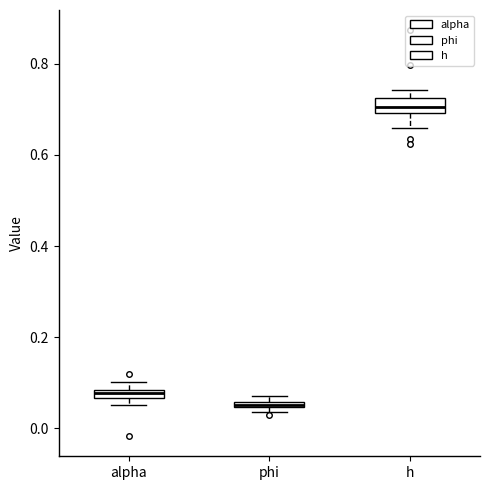

Where is the upper edge of the box for alpha on the y-axis? The values are not printed on the chart, so give them approximately, as read against the axis.

0.08